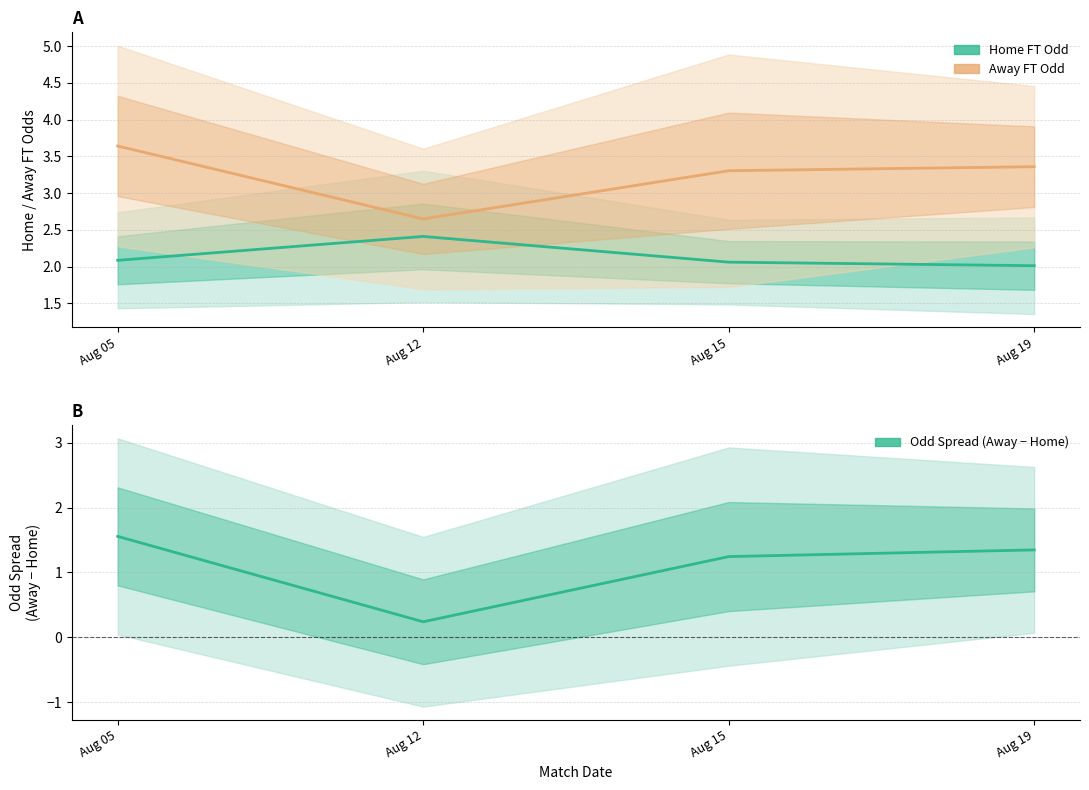

Which series has the widest spread of values?

Away − Home Odd spread